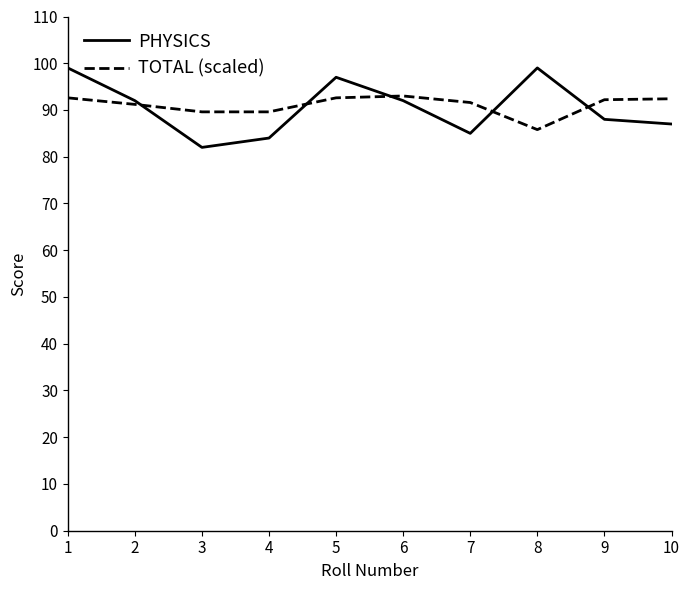

Read the PHYSICS value at 4.

84.0